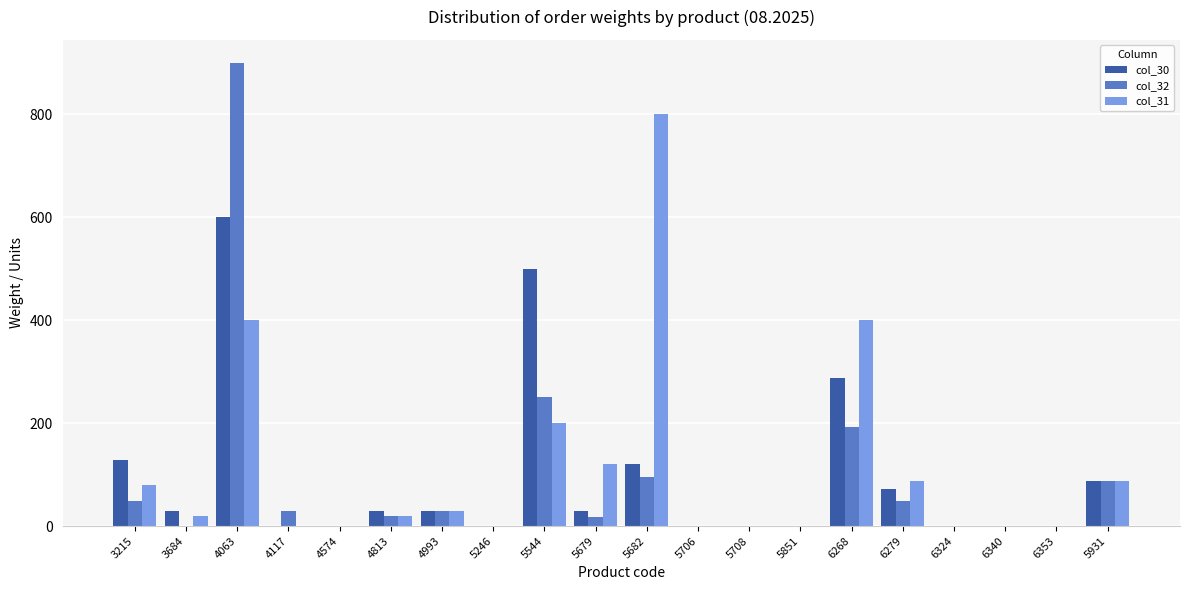

True or false: col_32 has a value of 30 at 4117.

True